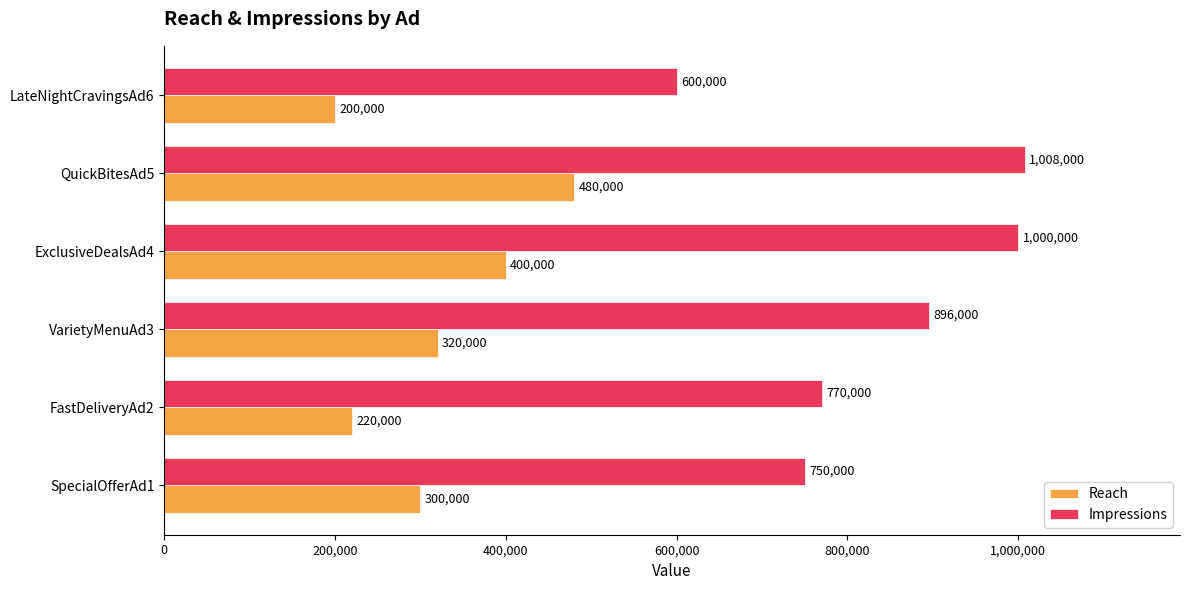

Where is Reach nearest to the value 340000?

VarietyMenuAd3